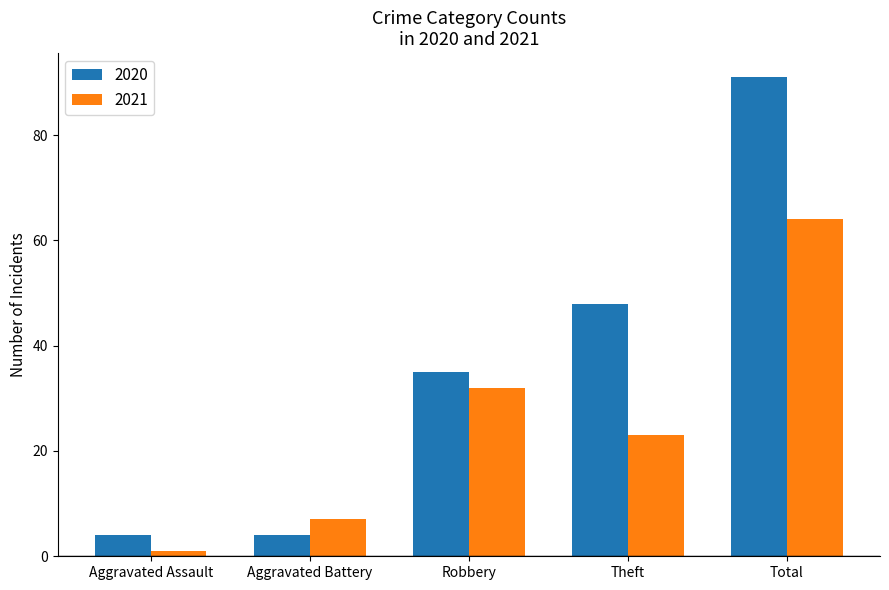

What value does the 2020 series have at Robbery, to the nearest 10?

40